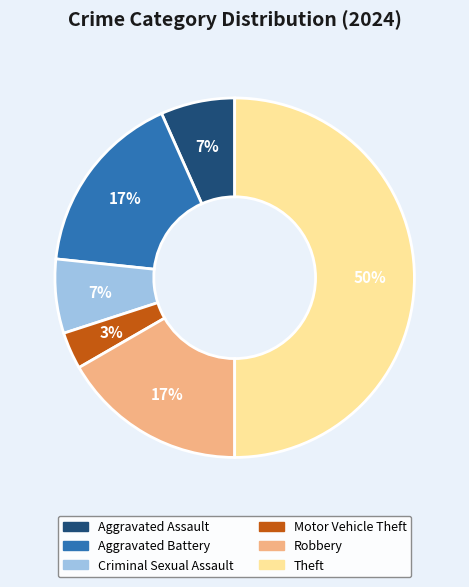

To the nearest percent, what portion does Robbery represent?

17%